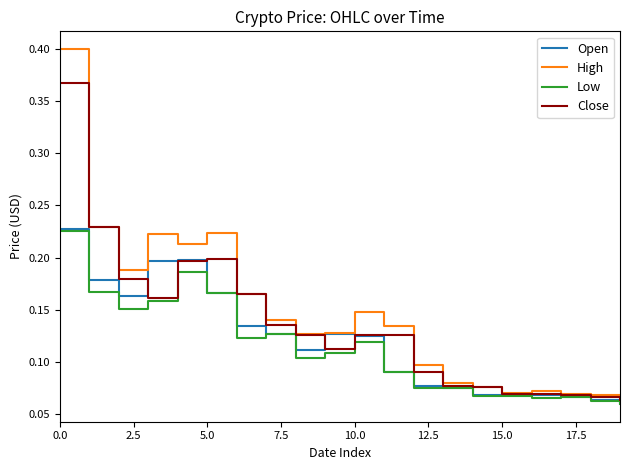

What is the difference between the maximum and minimum values in the Close series?

0.3